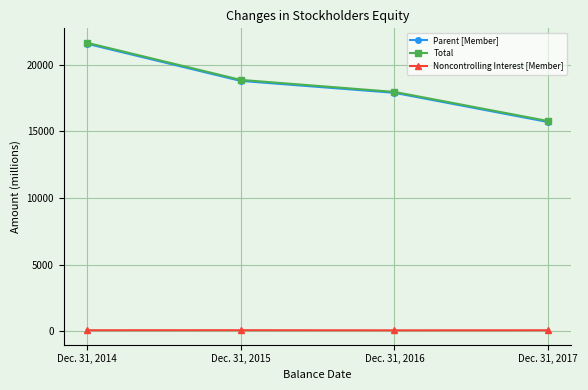

True or false: Noncontrolling Interest [Member] has more than 1 points higher than both neighbors.

False